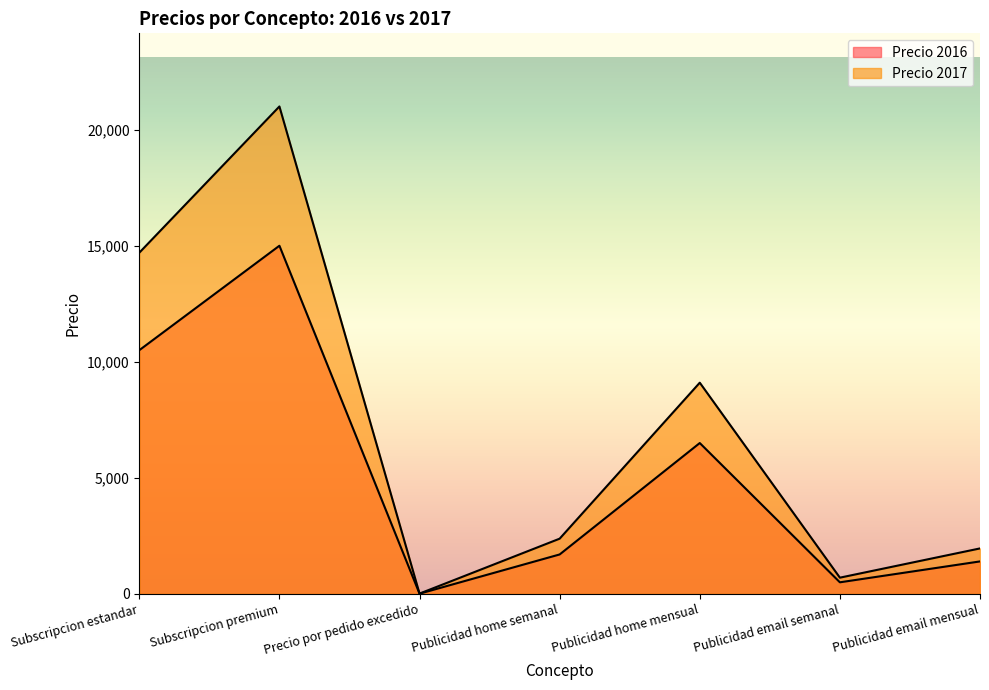

Is the value of Precio 2017 at Publicidad home mensual greater than the value of Precio 2016 at Publicidad email mensual?

Yes